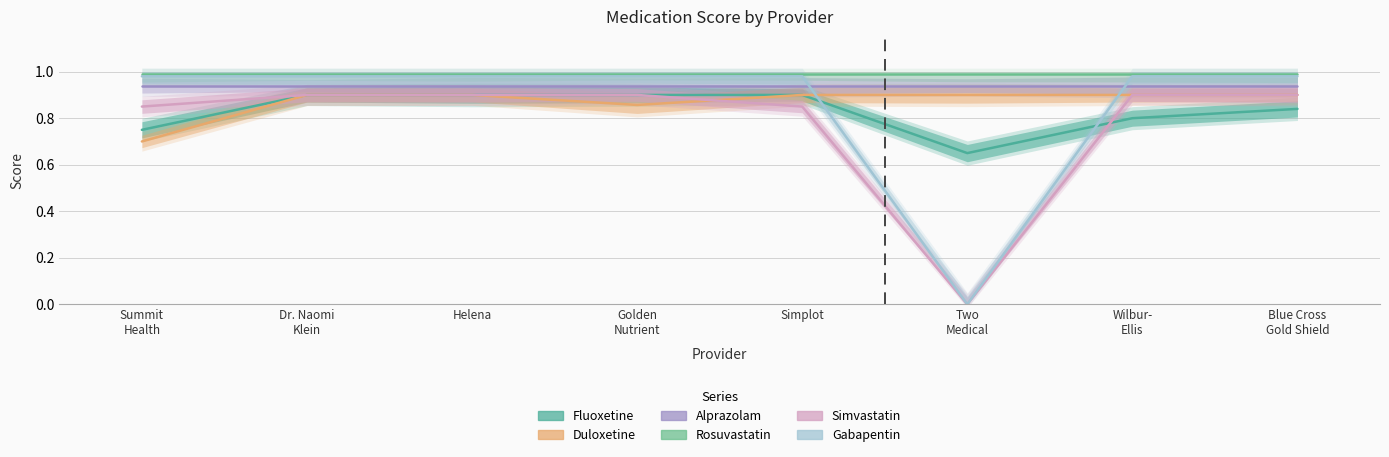

What is the sum of all Fluoxetine values?

6.6